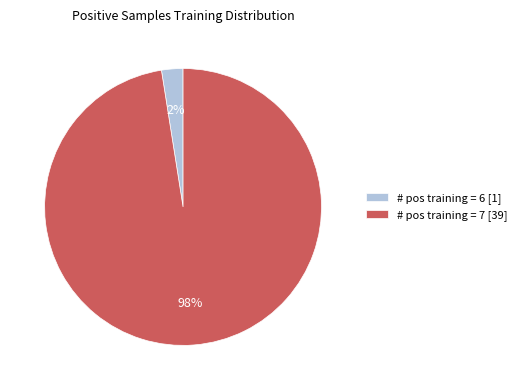

Which has a higher value, # pos training = 6 [1] or # pos training = 7 [39]?

# pos training = 7 [39]